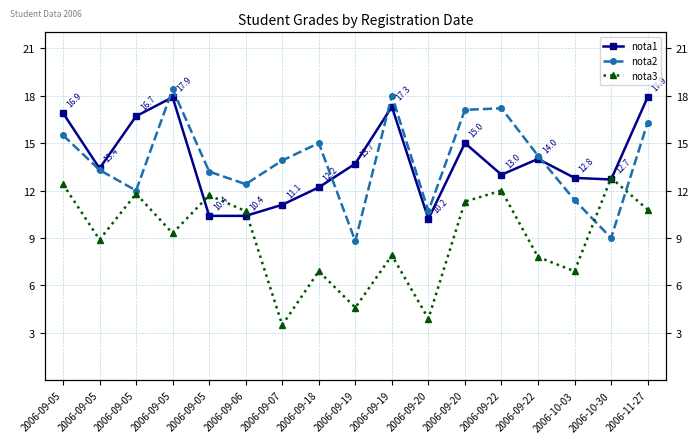

How many lines are shown in the chart?

3